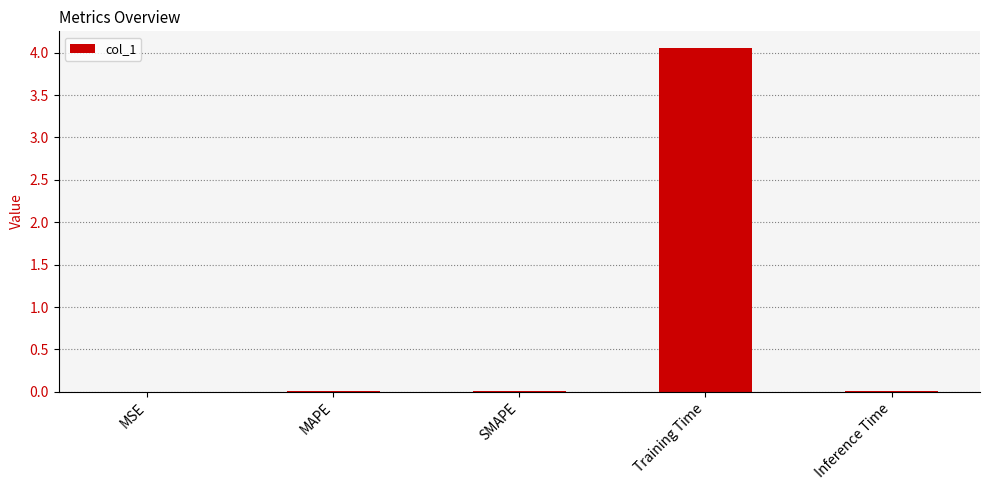

True or false: the data shows 0.0 at MAPE.

True